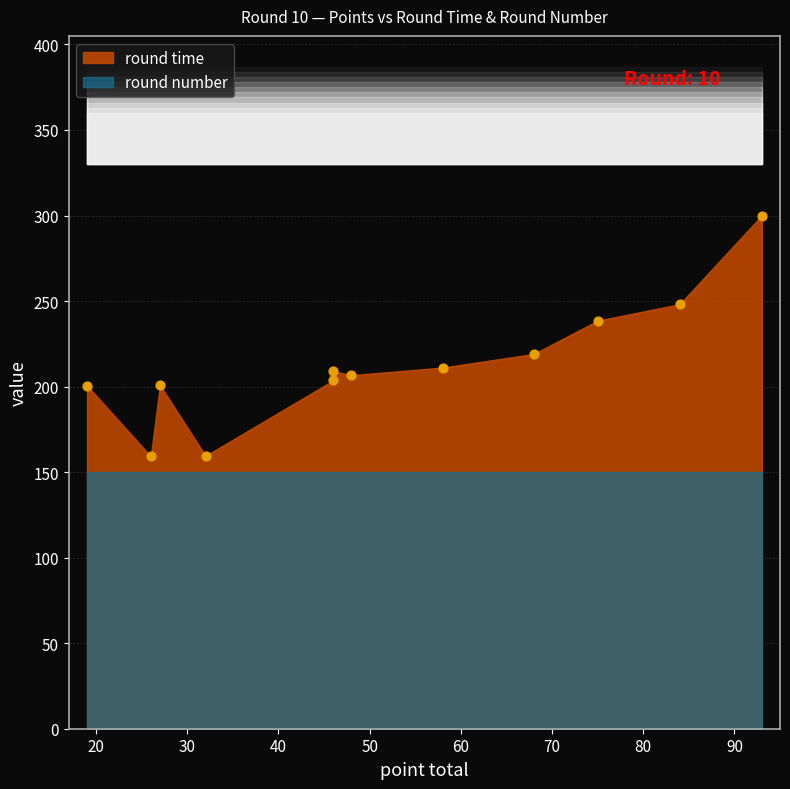

What is the average X value?

51.8